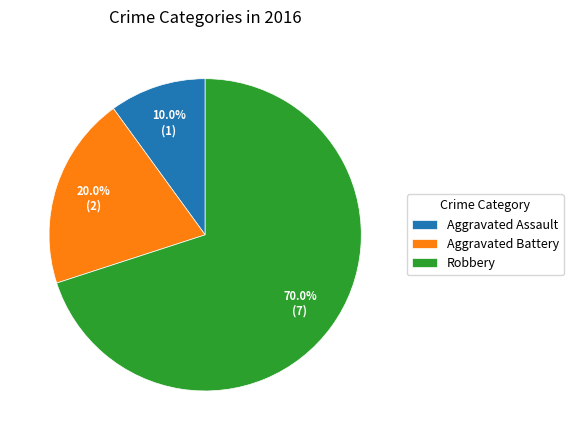

Between Aggravated Assault and Aggravated Battery, which is larger?

Aggravated Battery